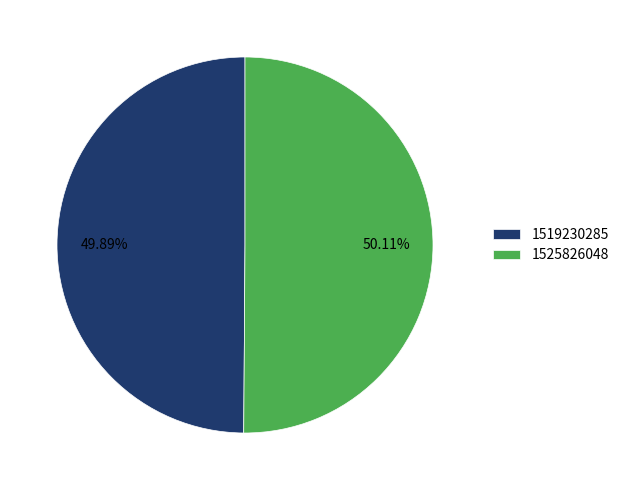

What is the ratio of the value at 1525826048 to the value at 1519230285?

1.0